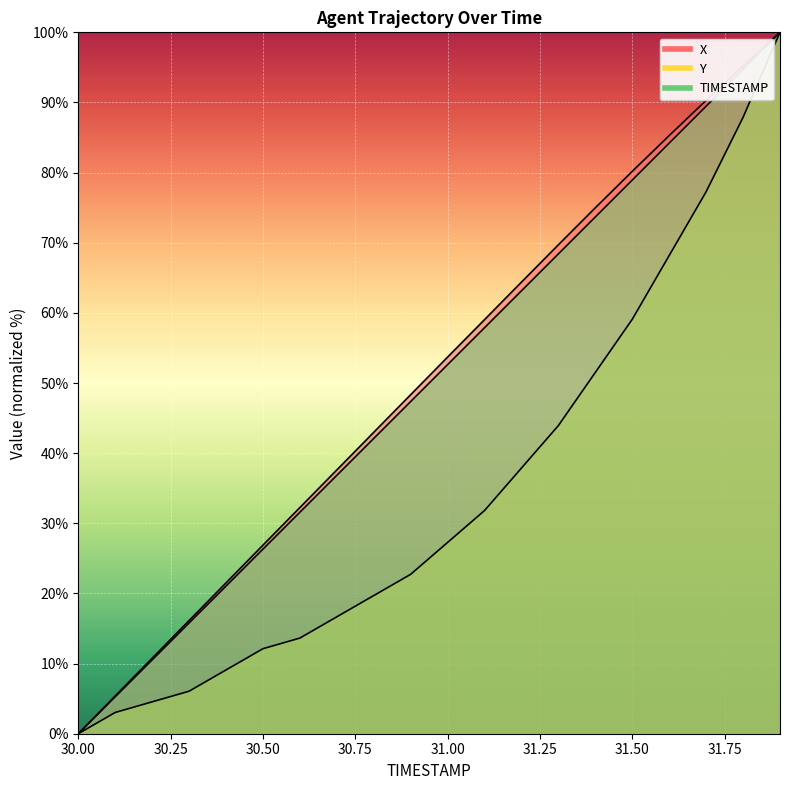

What is the sum of all Y values?

692.4